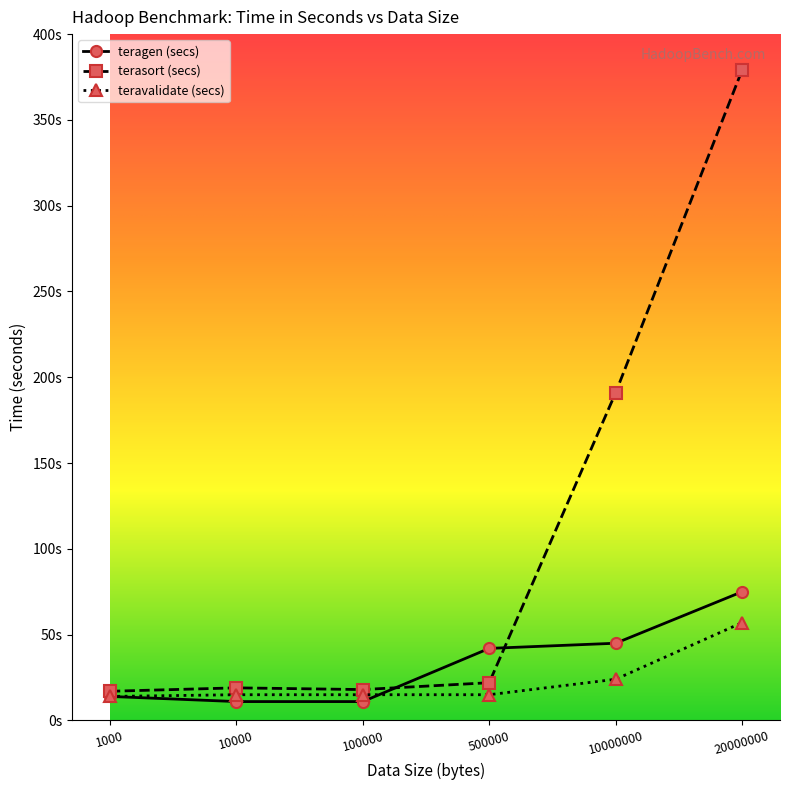

Between 1000 and 10000, which series saw the biggest shift?

teragen (secs)